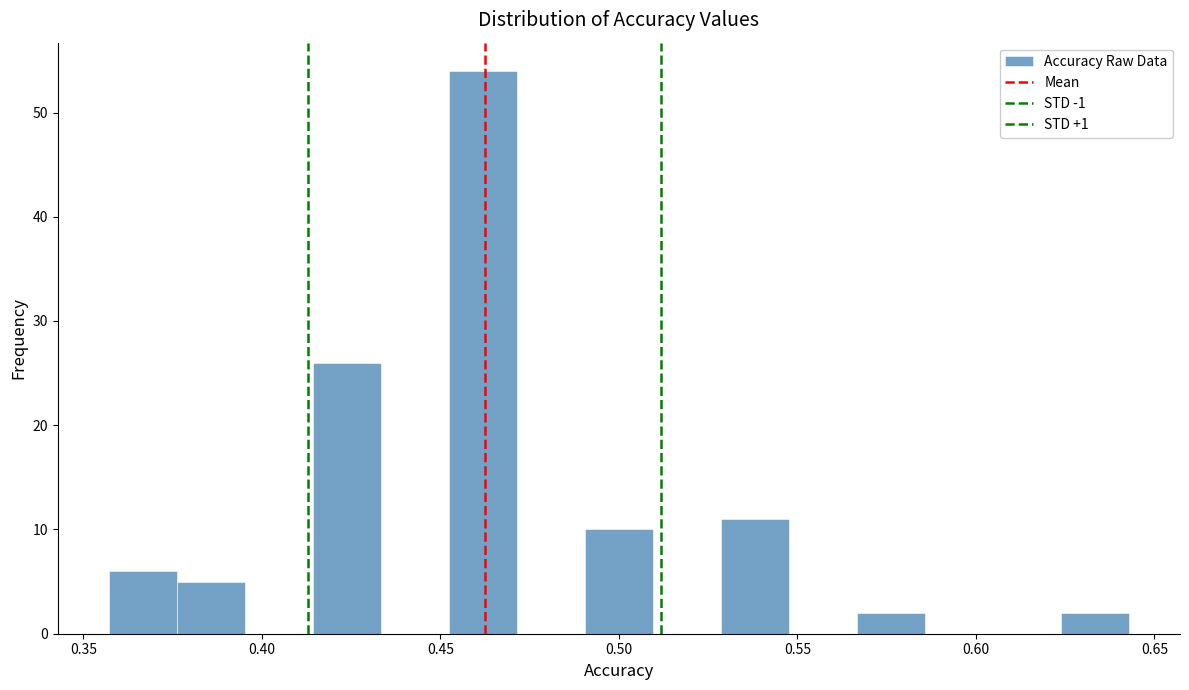

Around what value on the x-axis is the tallest bar? Give the approximate position of its centre, as read against the axis.

0.460